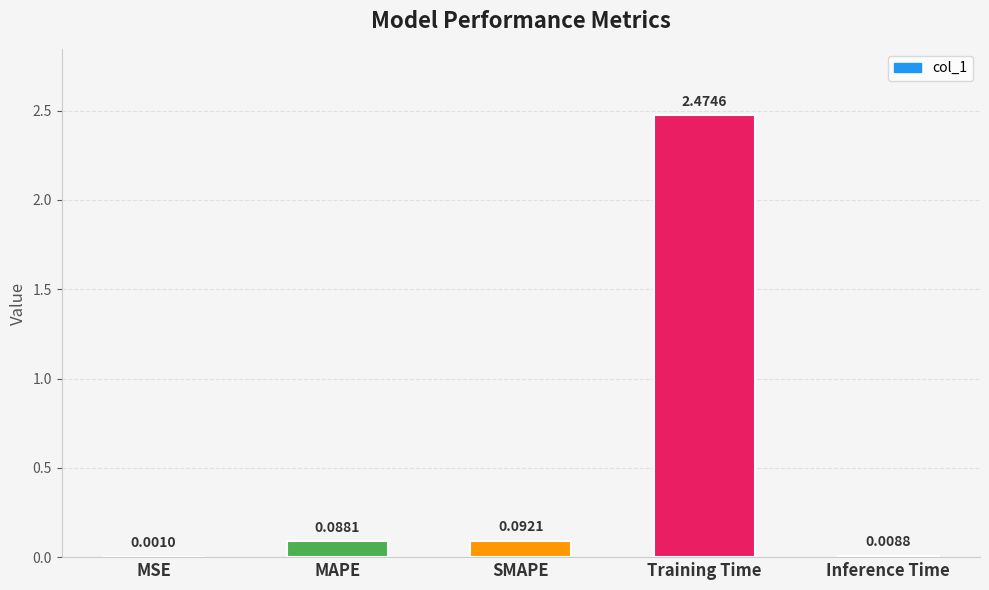

At which label is the value closest to 1?

SMAPE